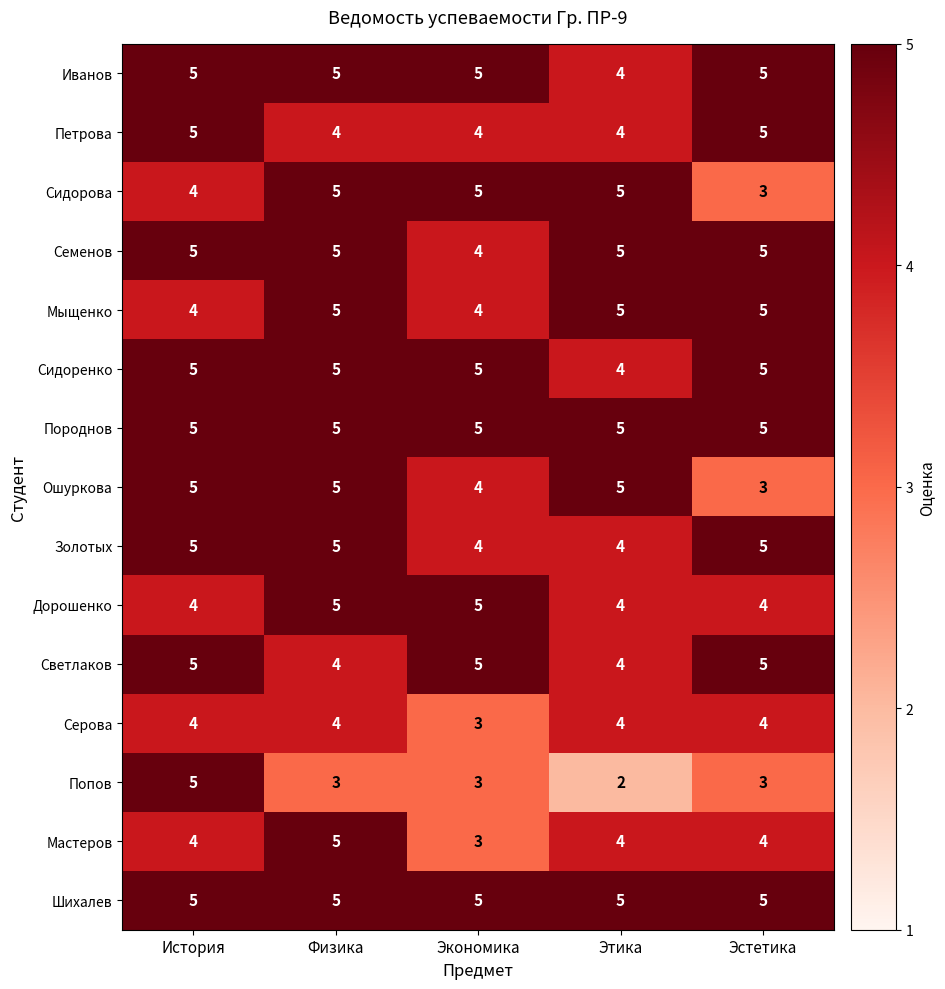

Which series has the widest spread of values?

Попов